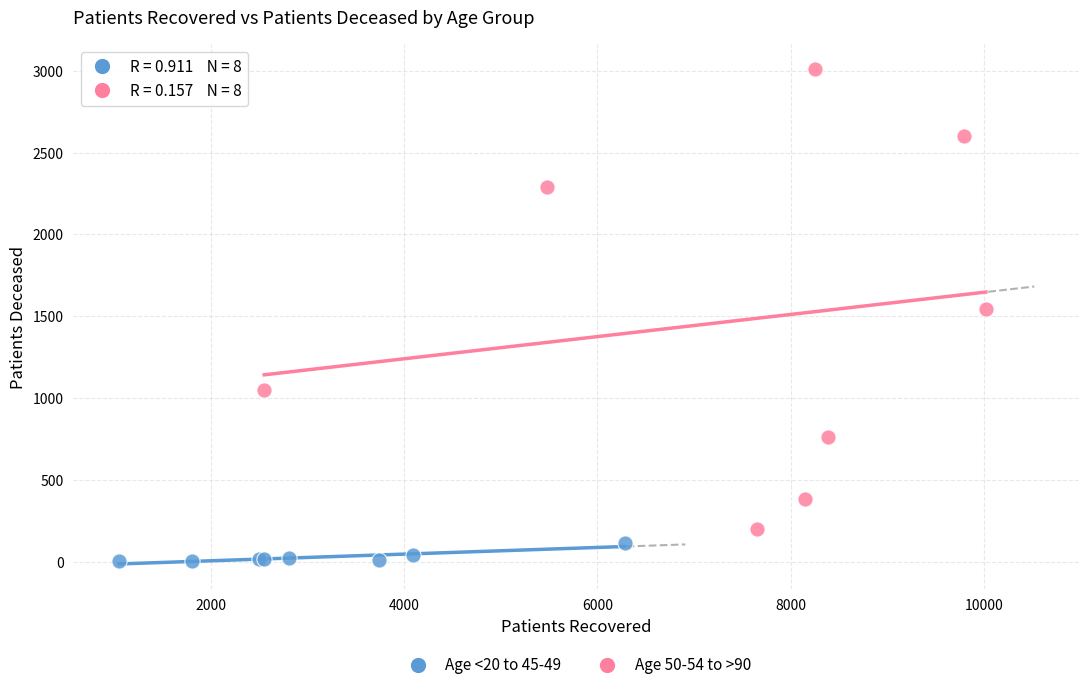

Which series contains the lowest Y value?

Age <20 to 45-49